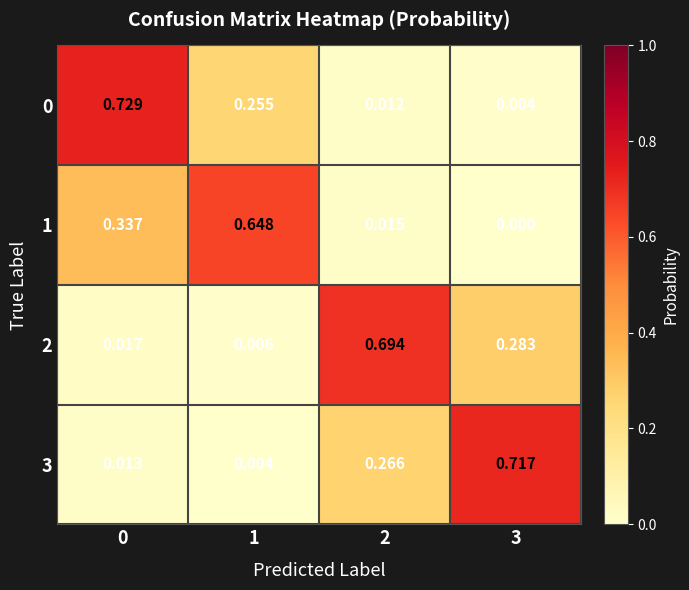

At 0, list the series in order from largest to smallest.

0, 1, 2, 3